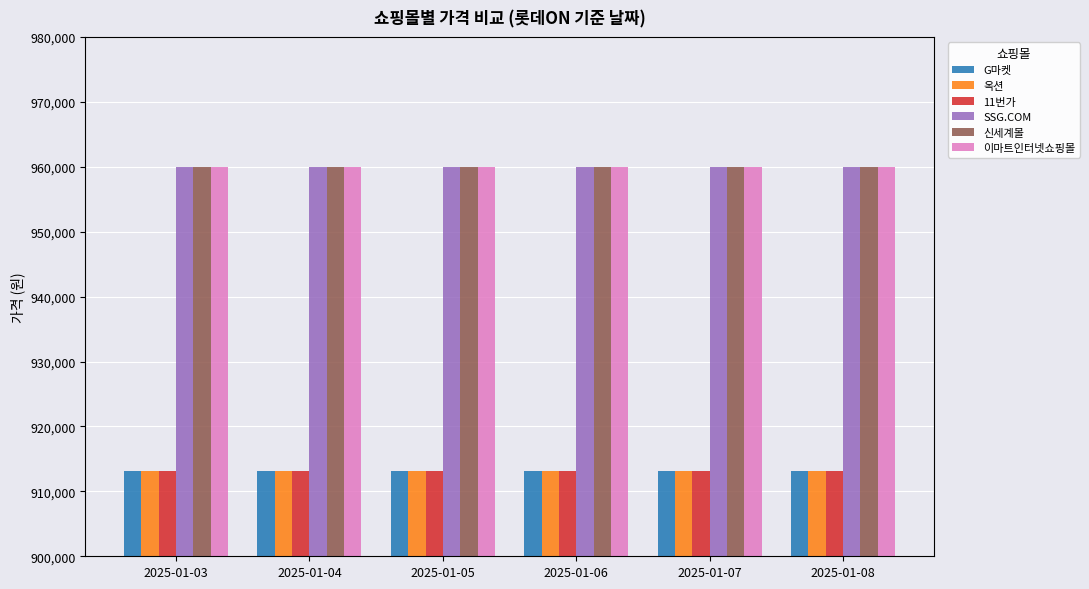

At how many categories does at least one series exceed 939723?

6